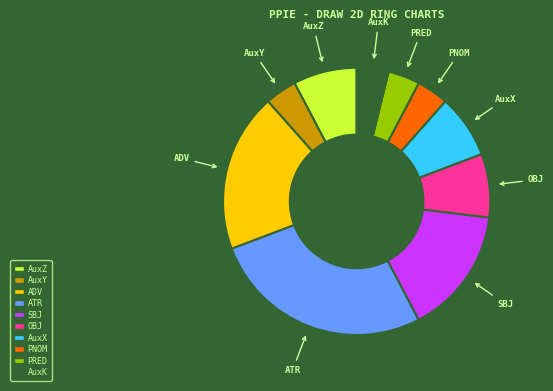

Is the sum of PRED and PNOM greater than half?

No